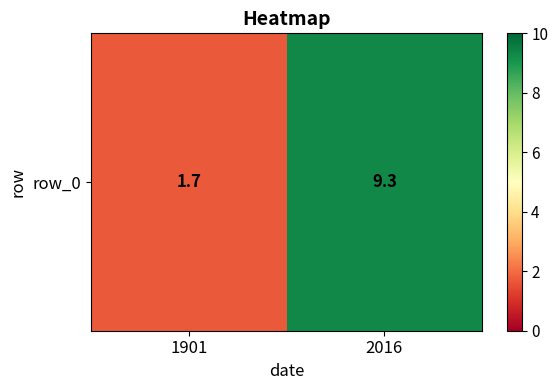

What is the maximum value shown in the chart?

9.3